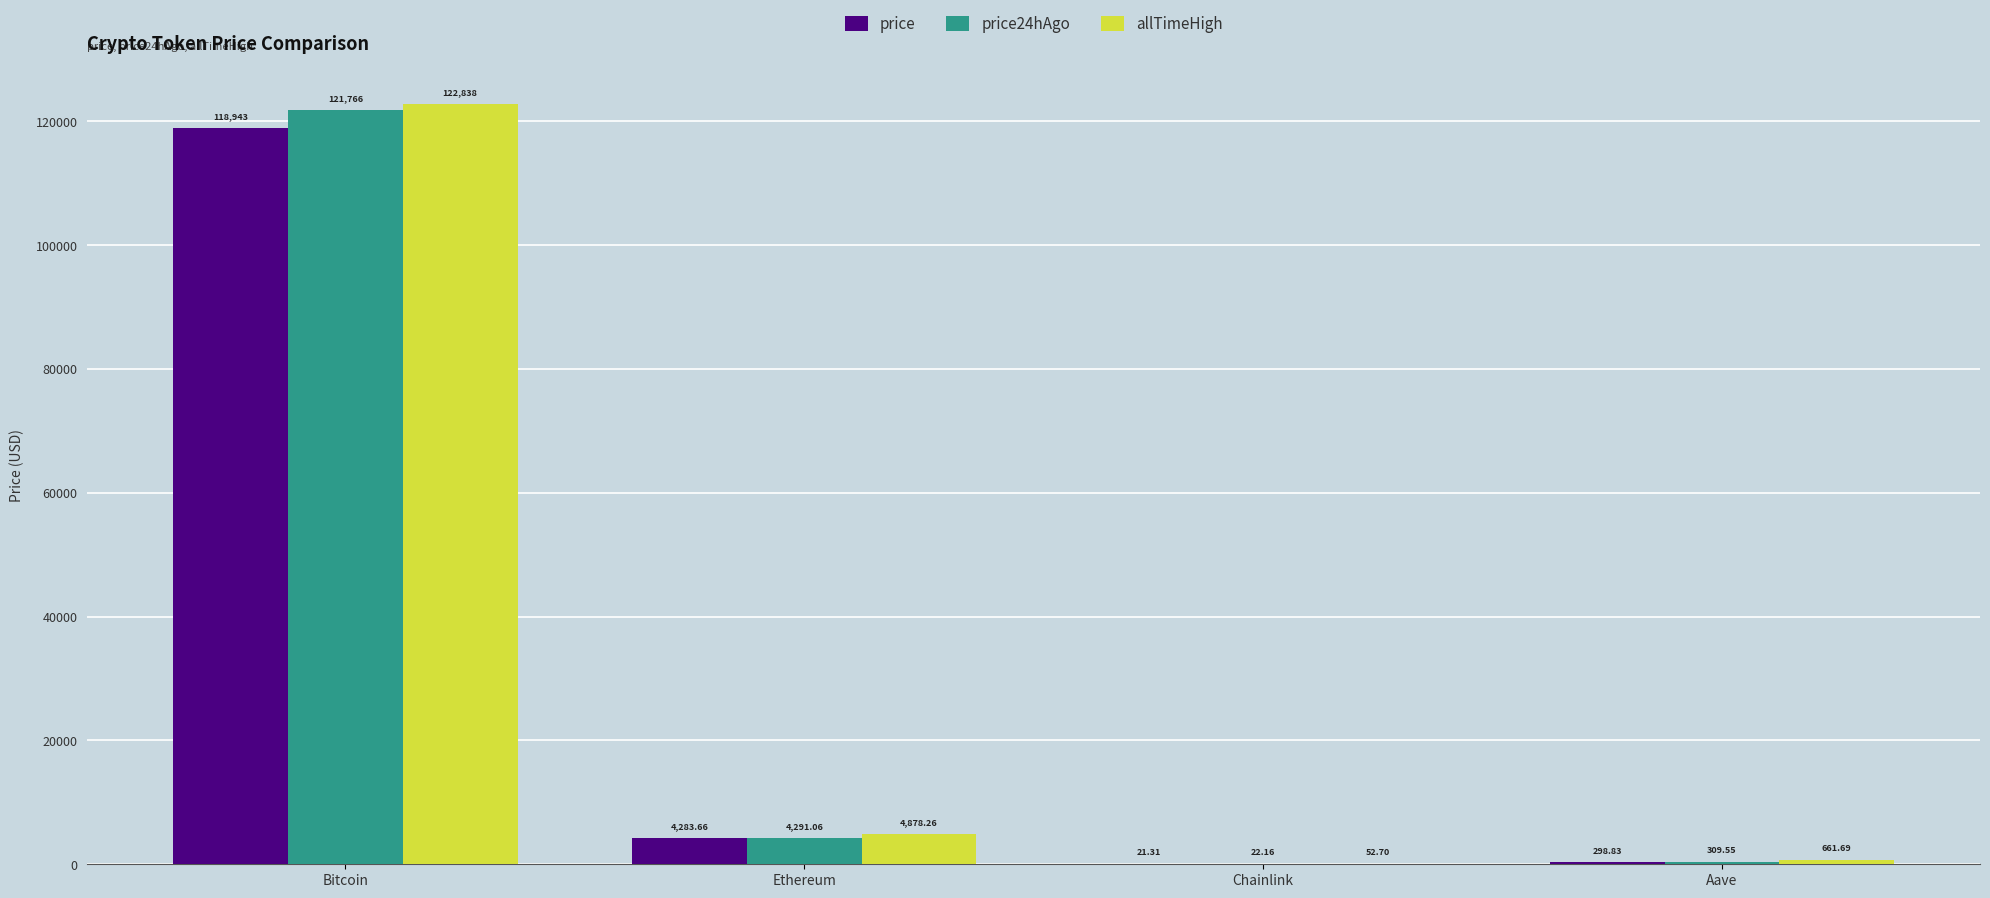

What is the total value across all series at Bitcoin?

363547.0